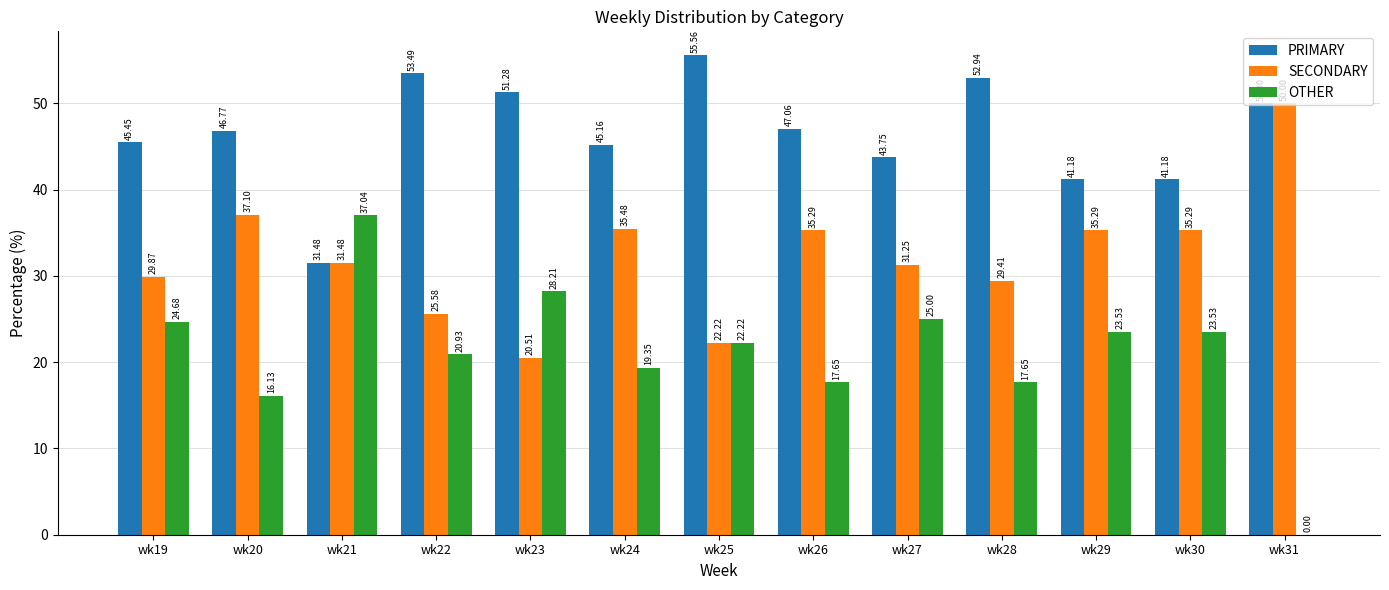

At which label does OTHER reach its peak?

wk21